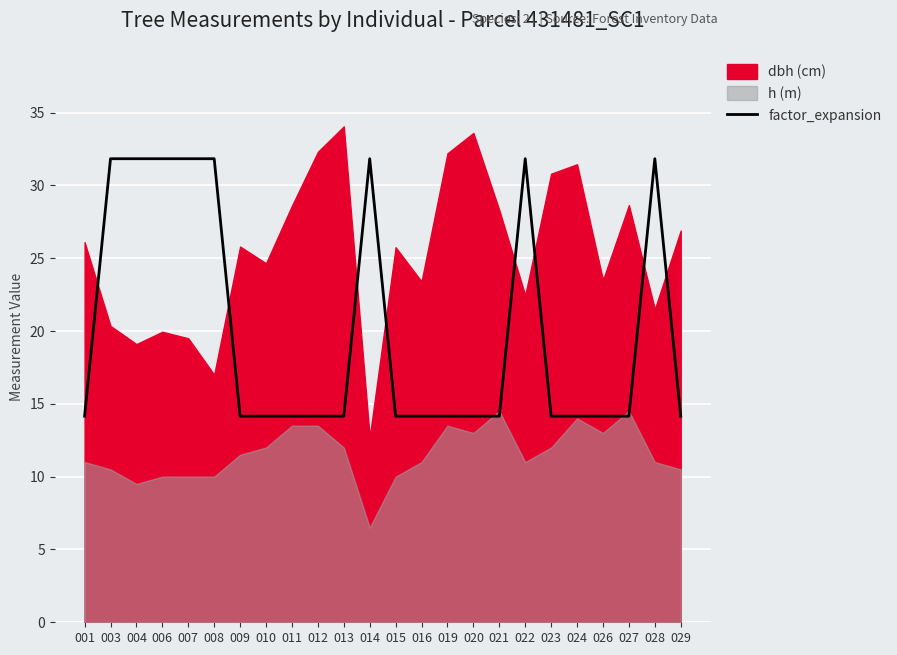

True or false: factor_expansion has a value of 5.4 at 015.

False